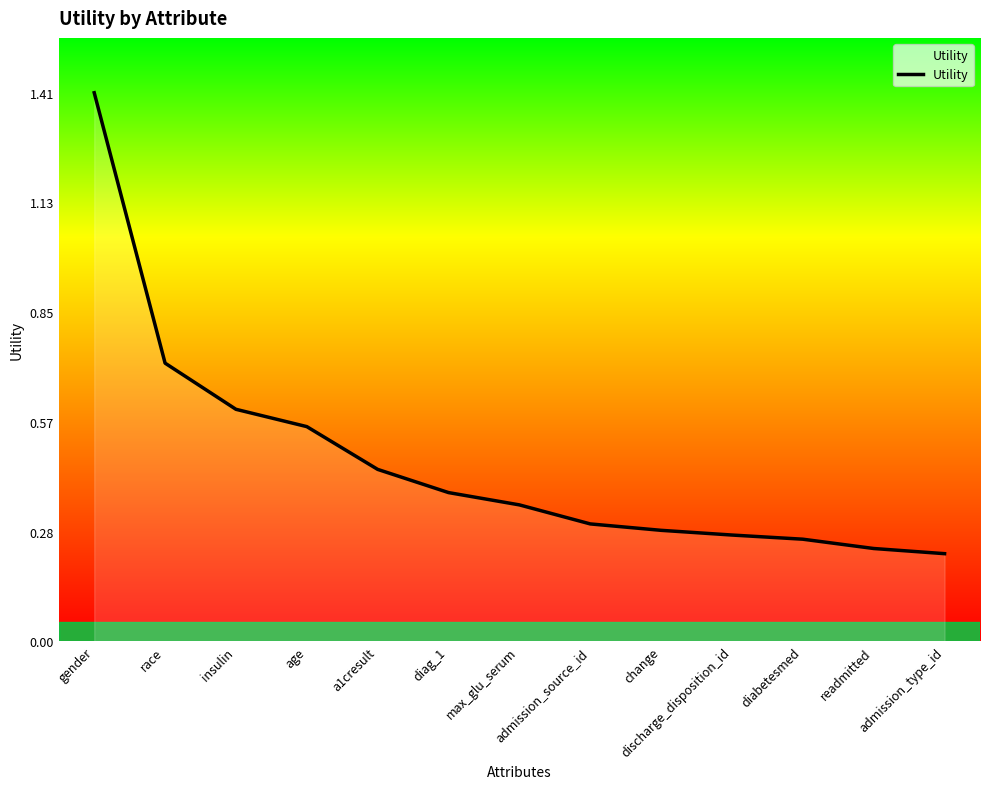

Which category has the highest value across all series?

gender